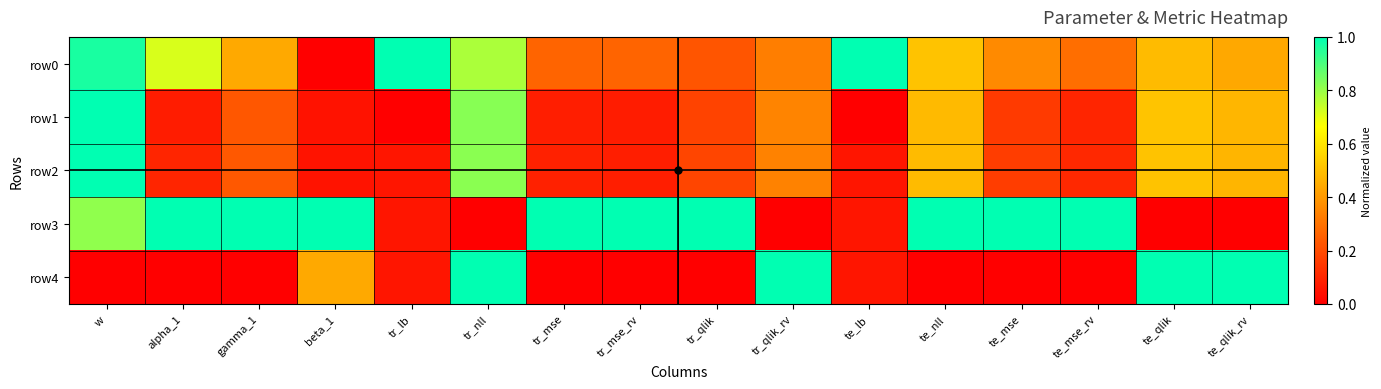

Between te_qlik_rv and te_qlik, which is larger?

te_qlik